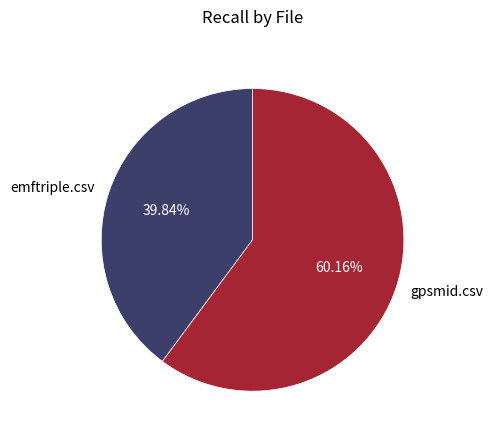

To the nearest percent, what portion does emftriple.csv represent?

40%